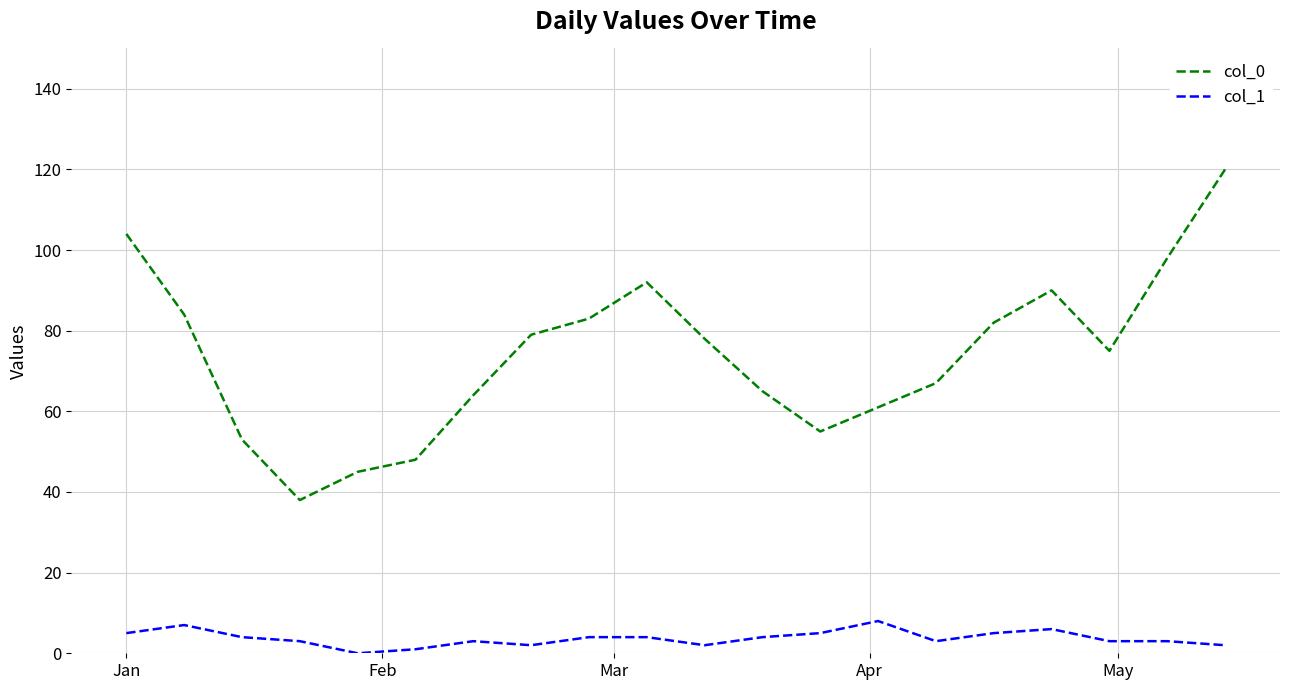

What is the difference between the second highest and second lowest values in the col_1 series?

6